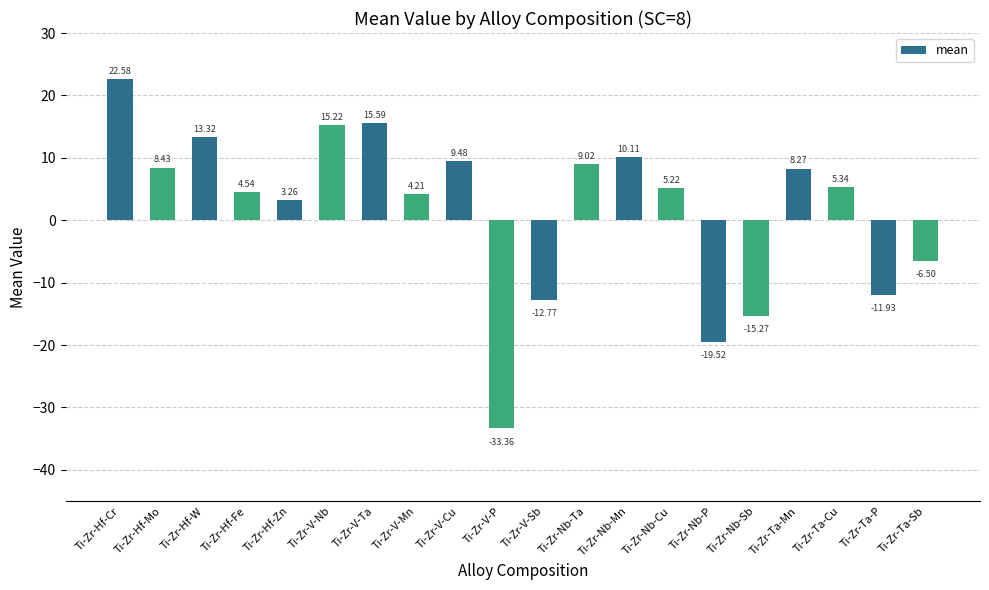

How many bars are there in total?

20